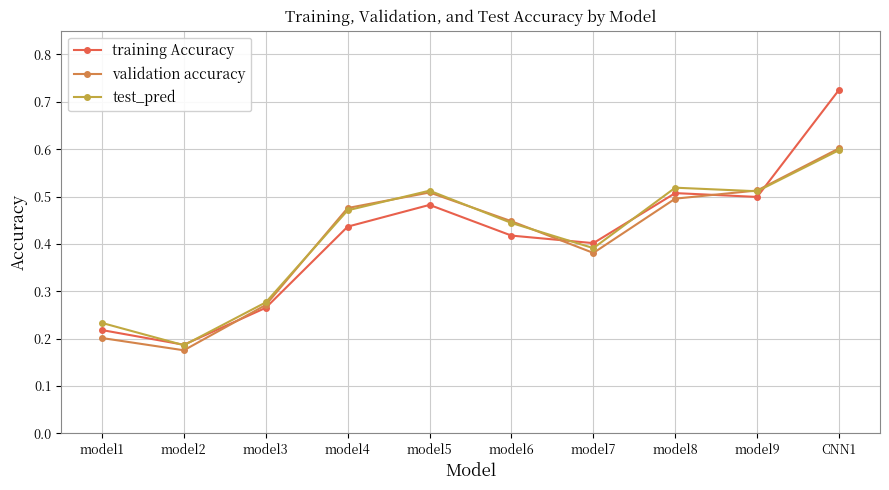

Count the training Accuracy values in the range 0 to 1.

10